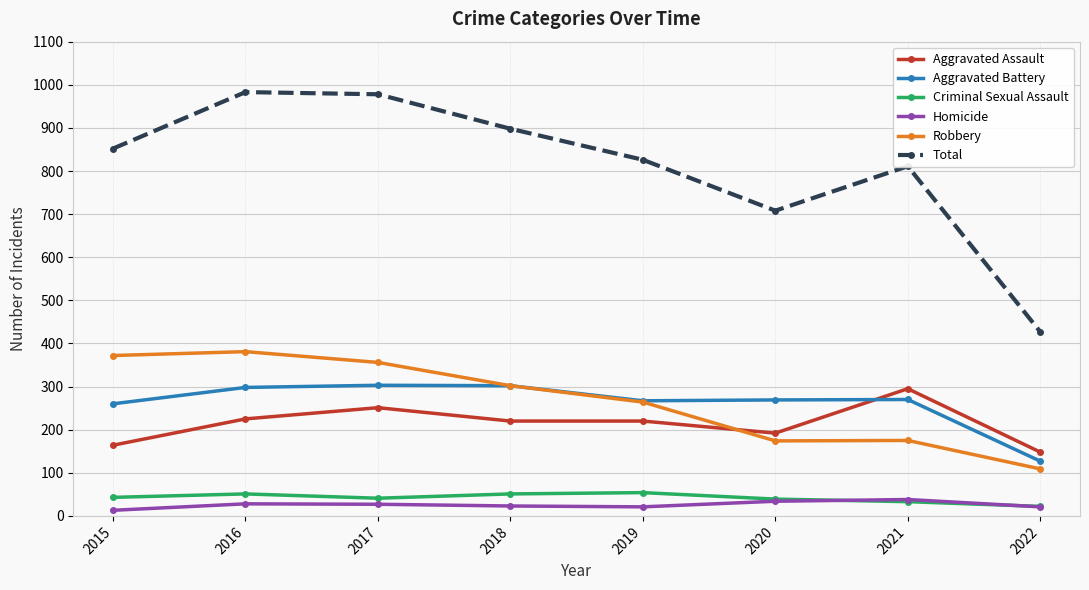

What is the maximum value for Criminal Sexual Assault?

54